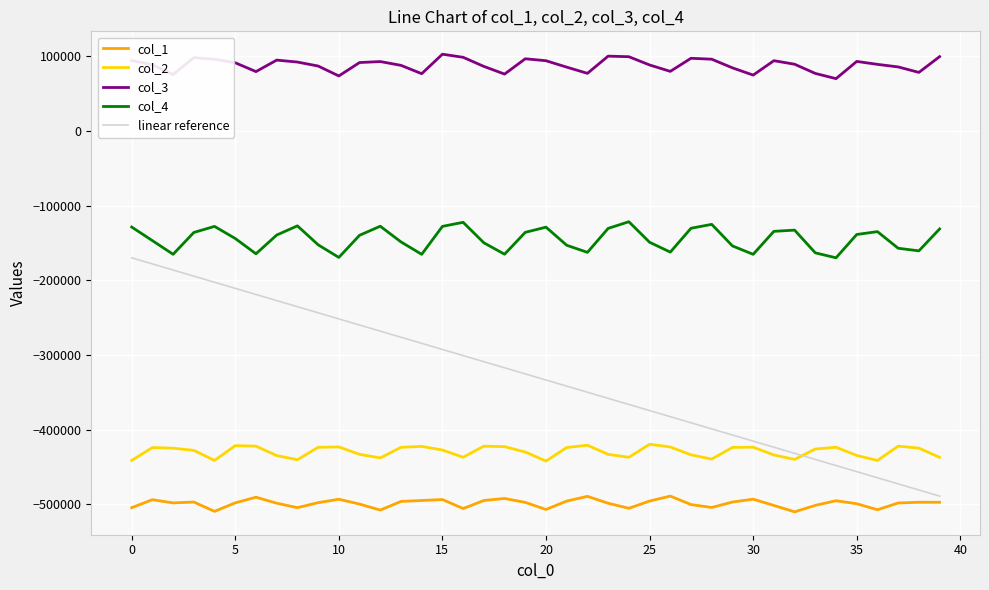

True or false: linear reference and col_4 intersect in this chart.

False